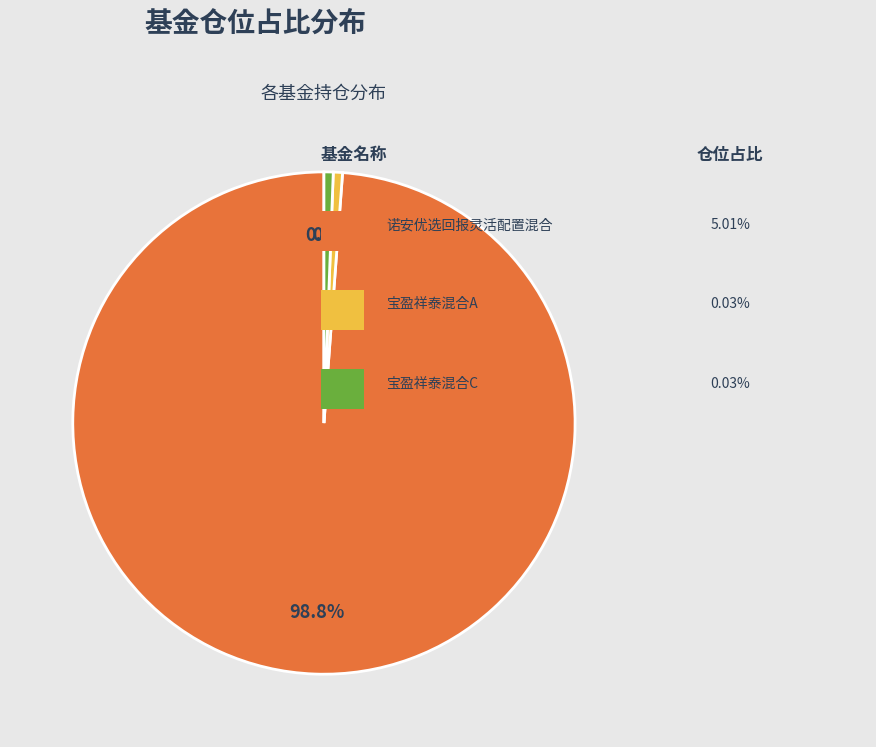

How many slices are in this pie chart?

3